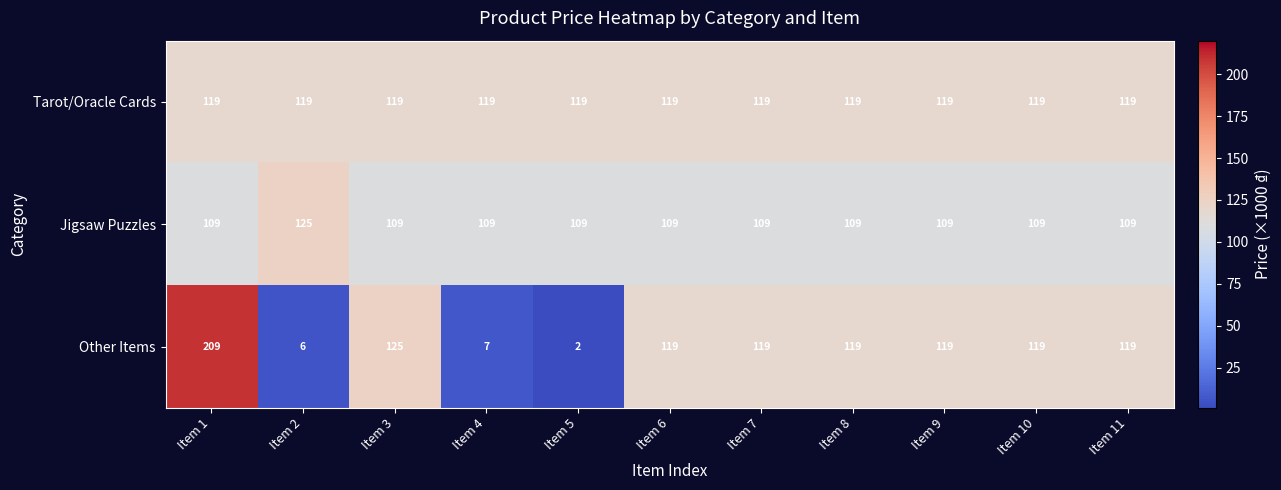

What is the total value across all series at Item 5?

230